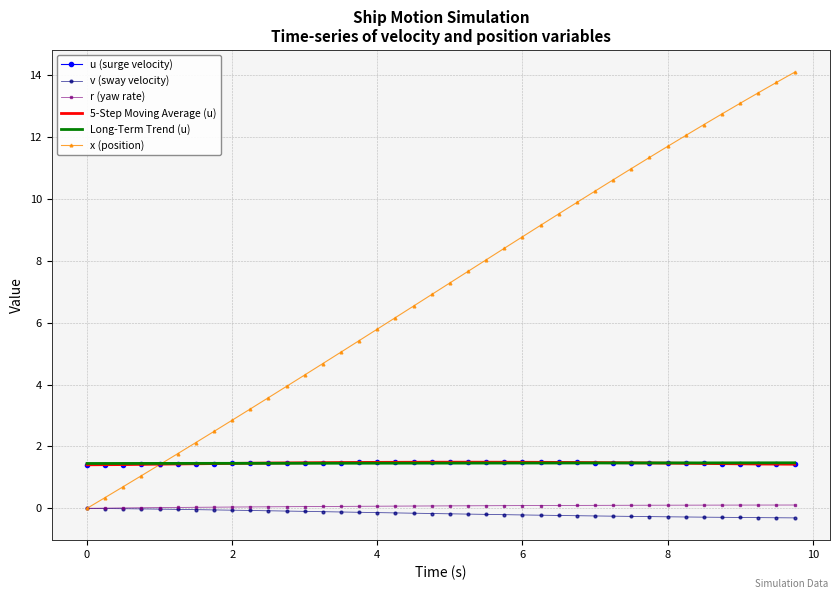

True or false: Long-Term Trend (u) and r (yaw rate) intersect in this chart.

False